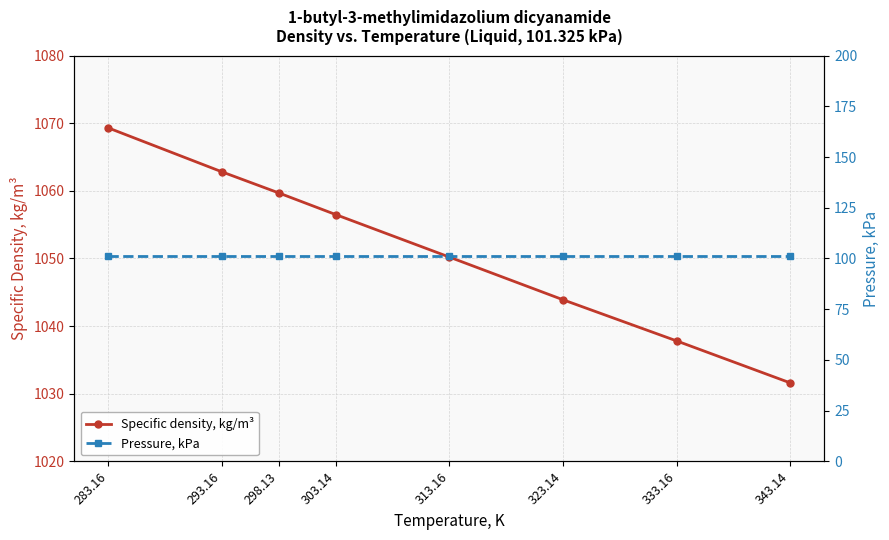

How many lines are shown in the chart?

2